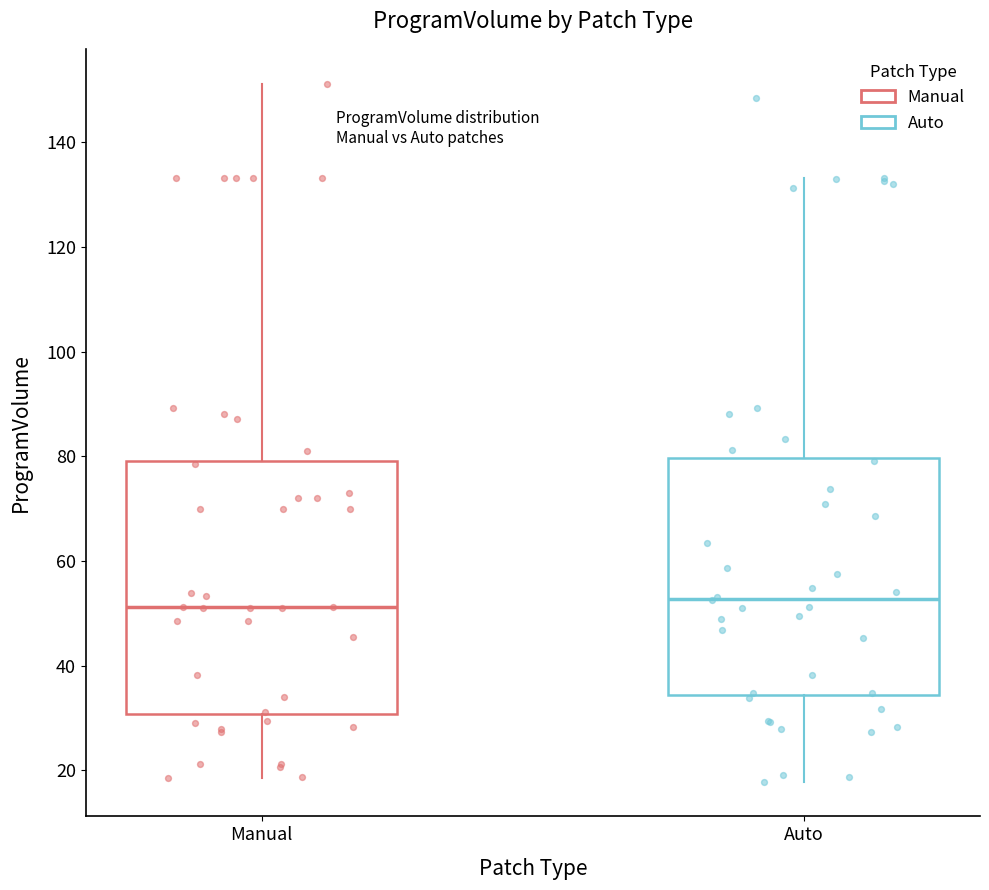

Where is the lower edge of the box for Manual on the y-axis? The values are not printed on the chart, so give them approximately, as read against the axis.

30